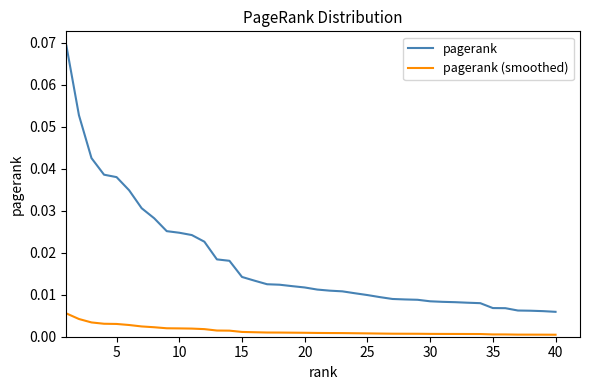

Which series has the largest total across all categories?

pagerank